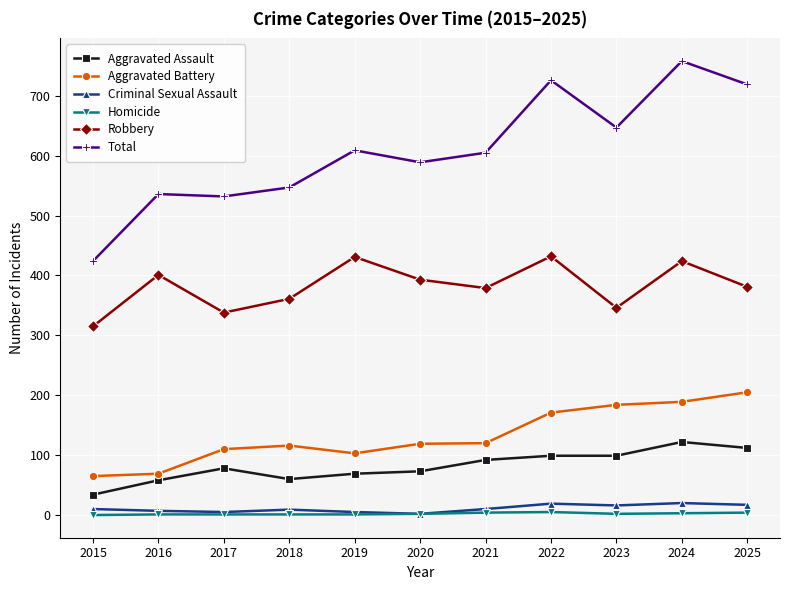

At which label does Robbery reach its minimum?

2015